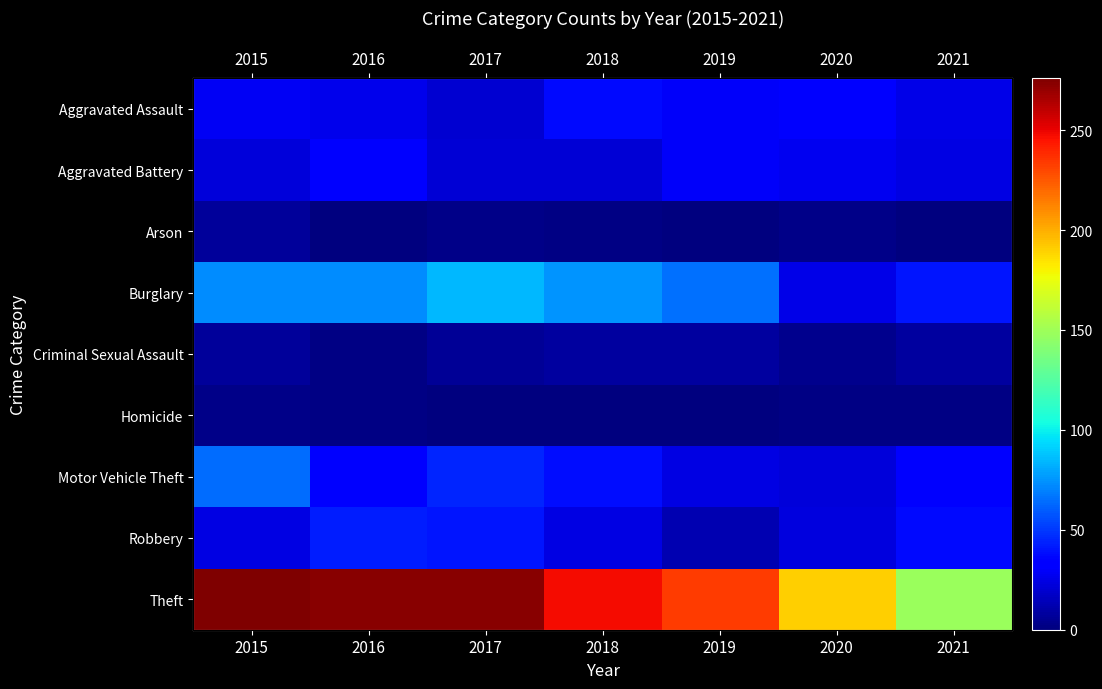

Which category has the highest value across all series?

2015